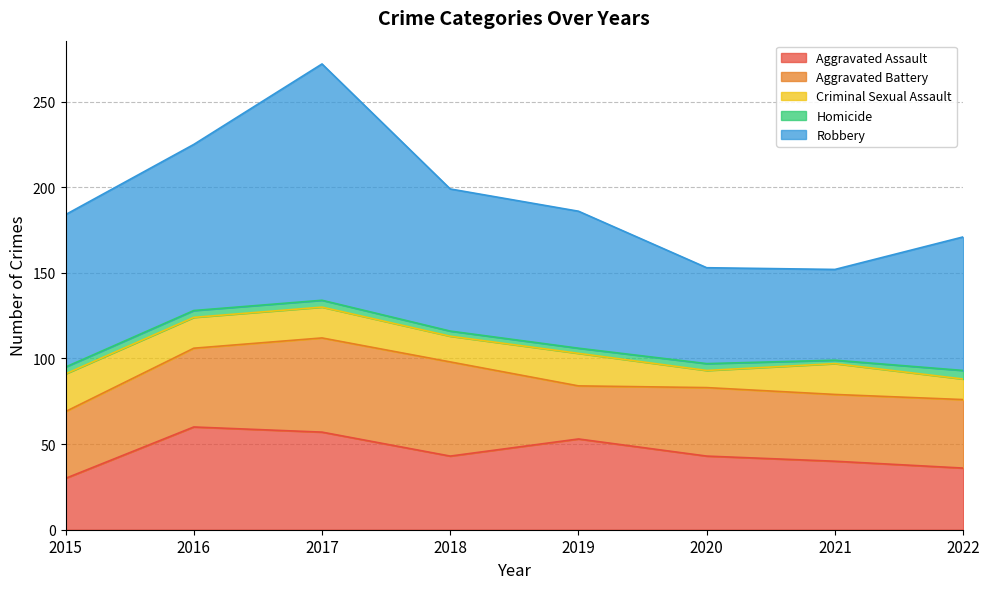

At 2017, list the series in order from smallest to largest.

Homicide, Criminal Sexual Assault, Aggravated Battery, Aggravated Assault, Robbery